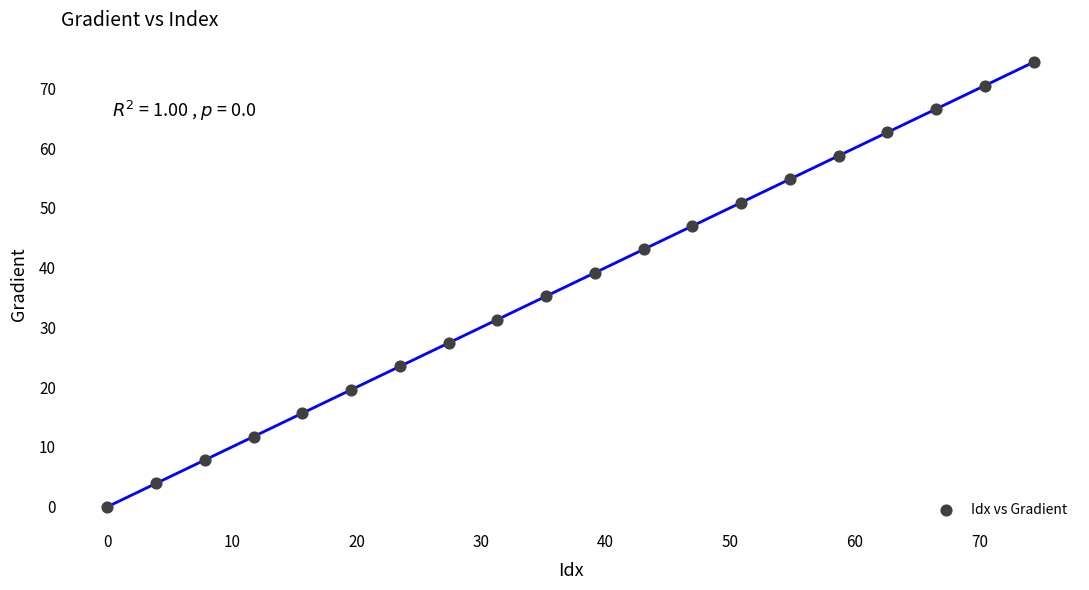

What is the range of Y values (max minus min)?

74.4